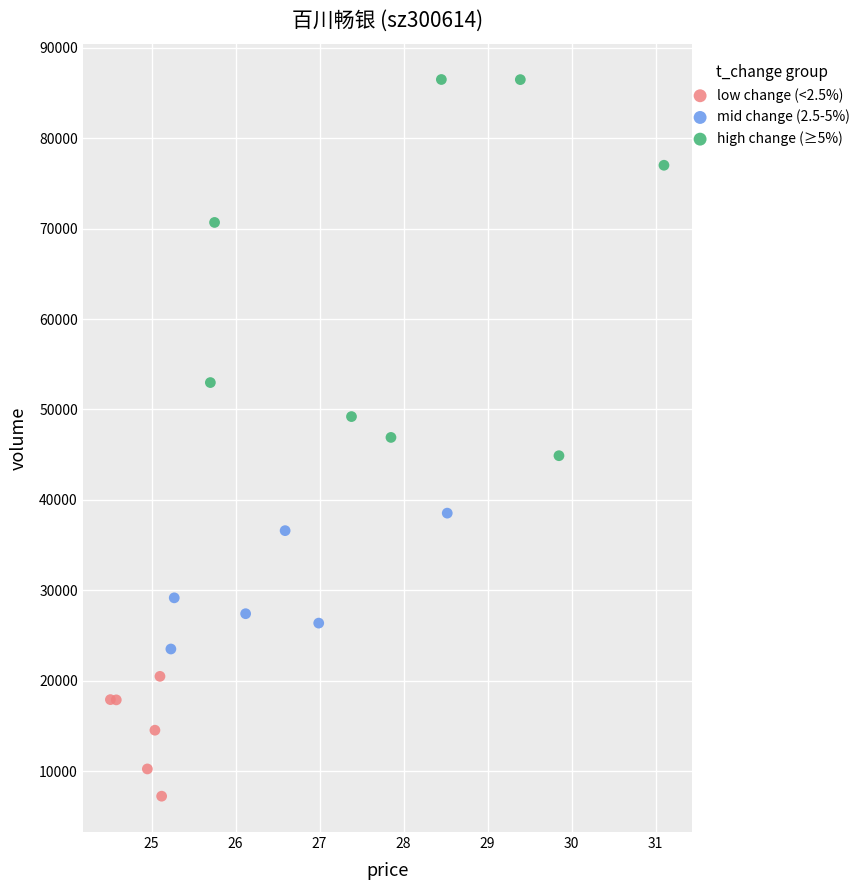

Which series reaches the minimum Y coordinate?

low change (<2.5%)